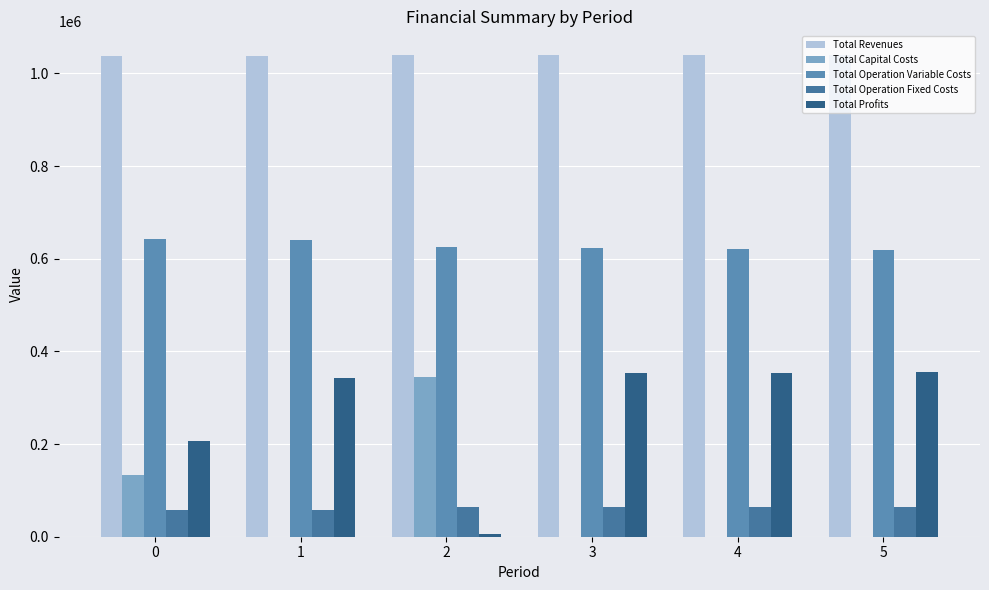

Read the Total Operation Fixed Costs value at 2.

63411.3